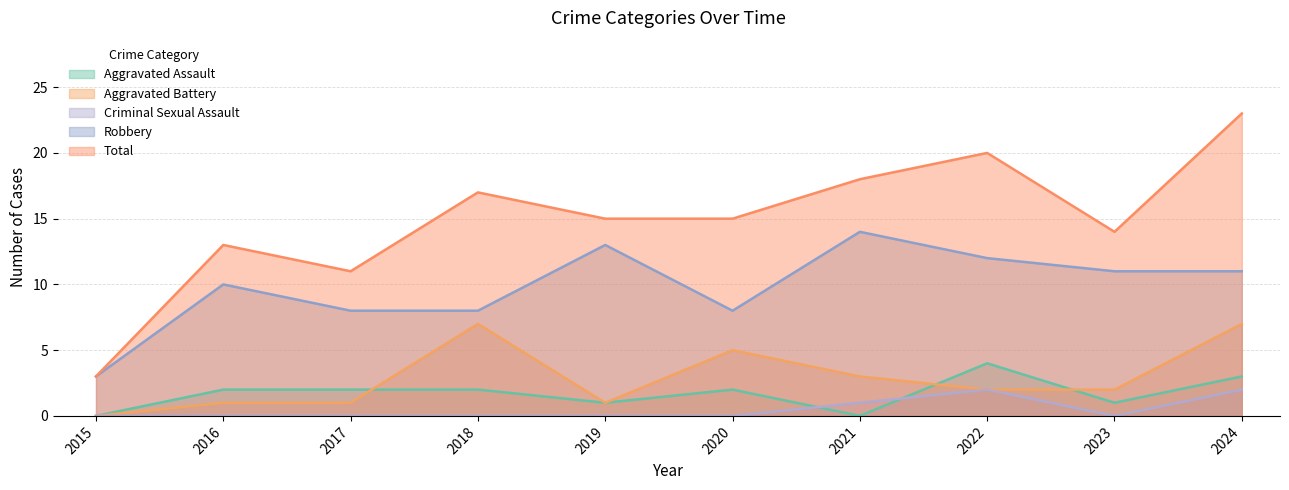

At which category is the sum across all series the highest?

2024